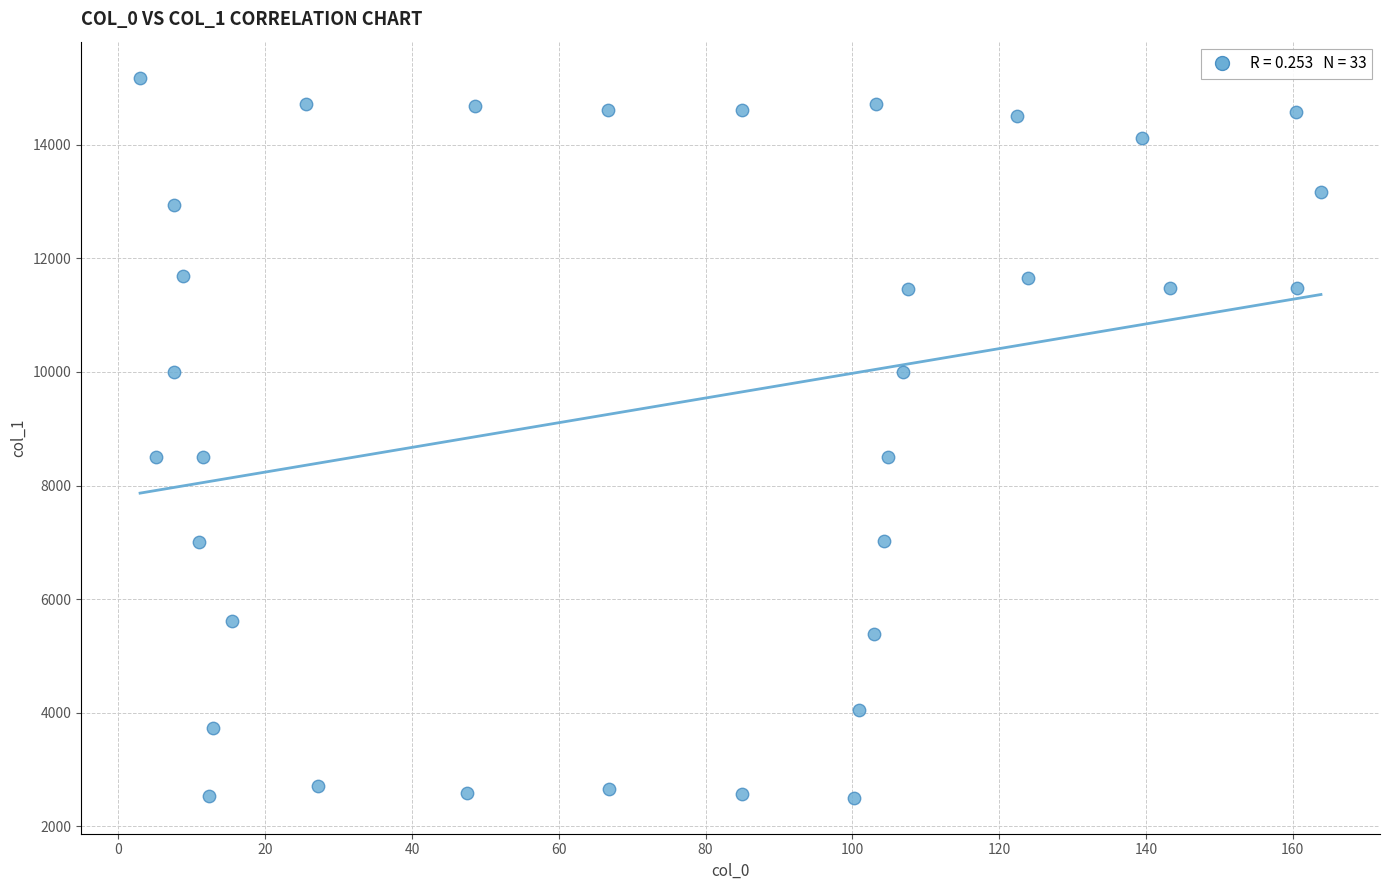

What is the range of X values (max minus min)?

160.9